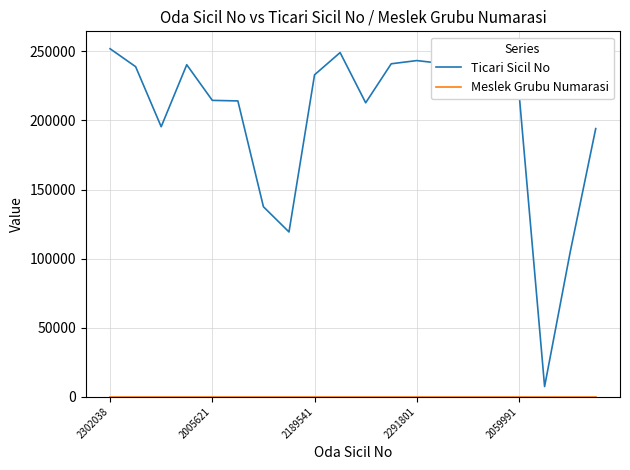

In Ticari Sicil No, how many points are lower than both neighbors (excluding endpoints)?

5